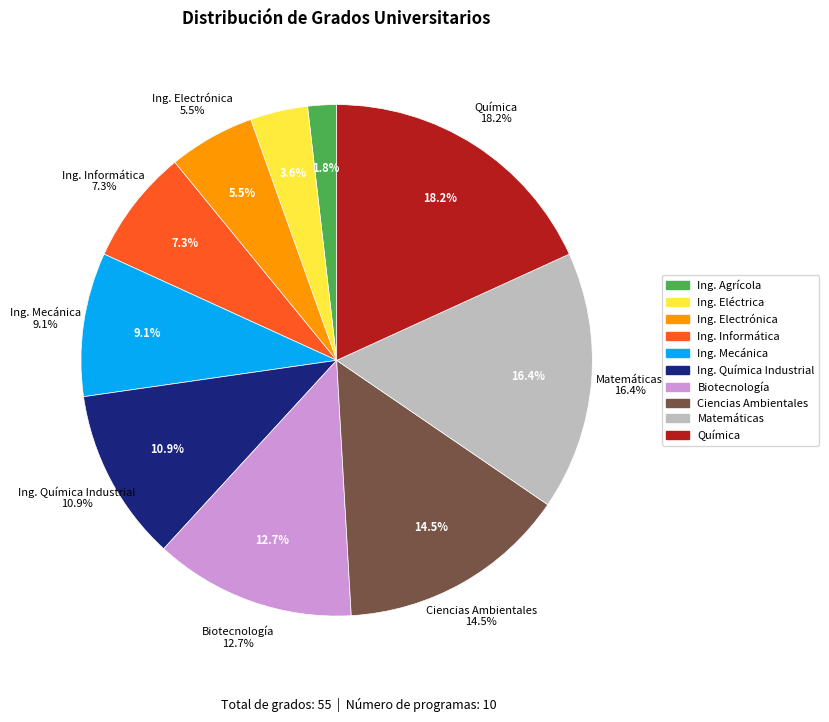

What is the total percentage of Grado en Matemáticas (Plan 2010) and Grado en Ingeniería Mecánica (Plan 2010)?

25.5%